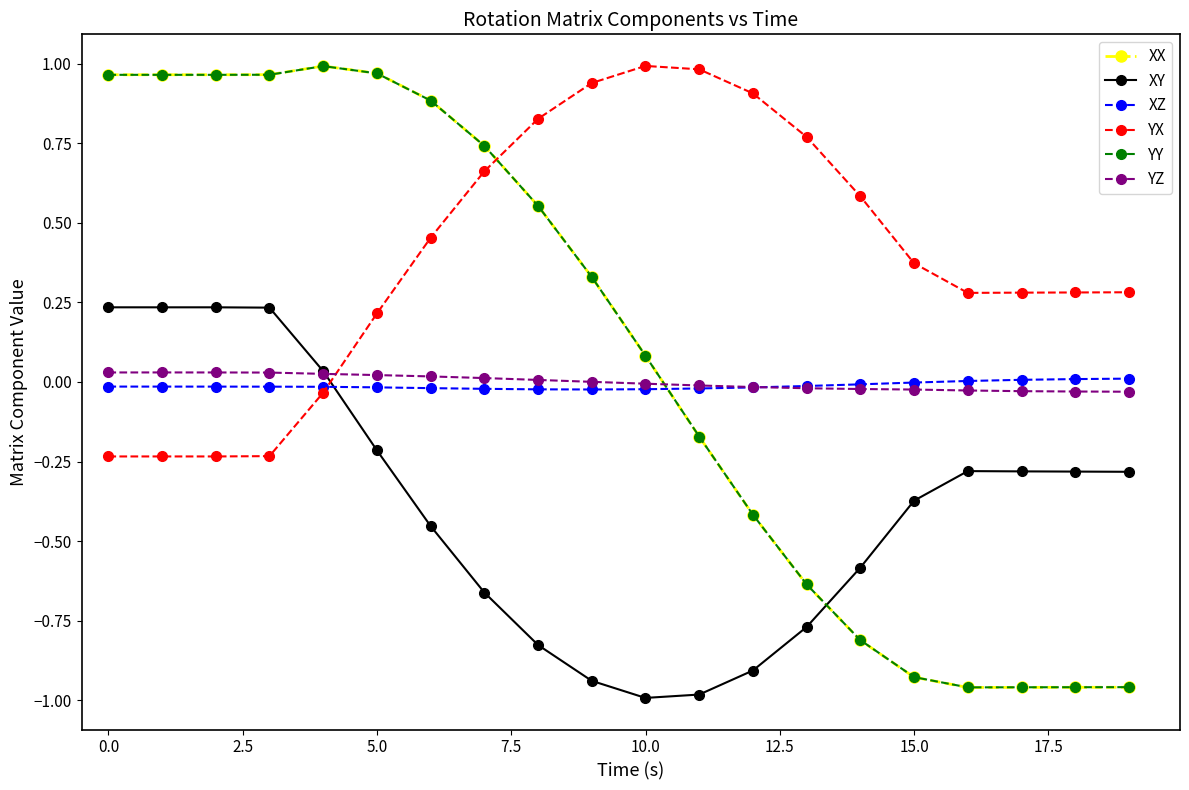

Which series has the largest total across all categories?

YX